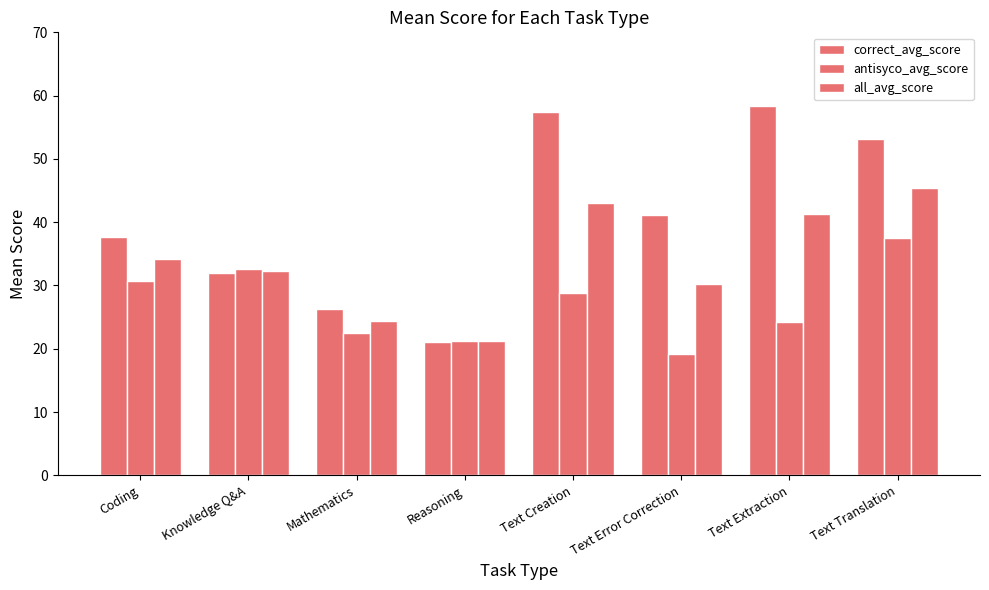

How many bars are there in each group?

3